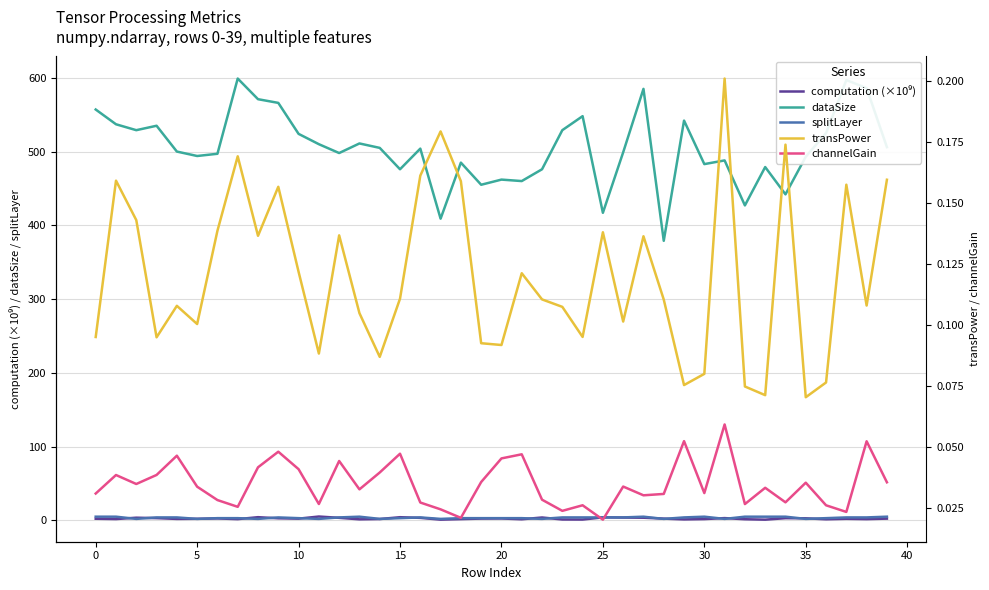

In splitLayer, how many points are higher than both neighbors (excluding endpoints)?

5